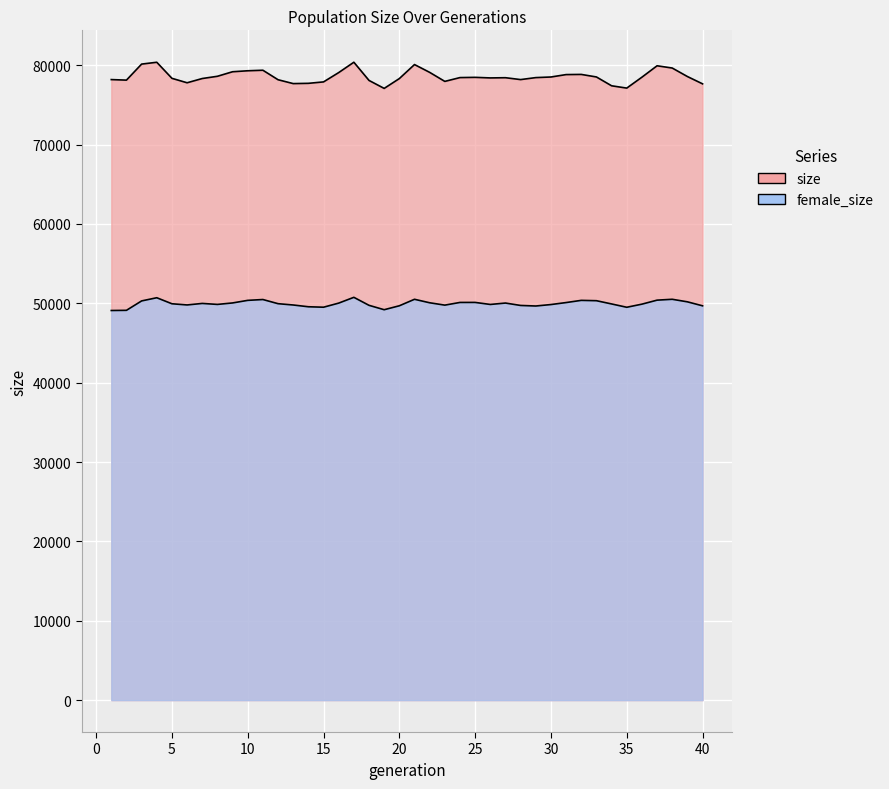

True or false: size and female_size cross at least once.

False